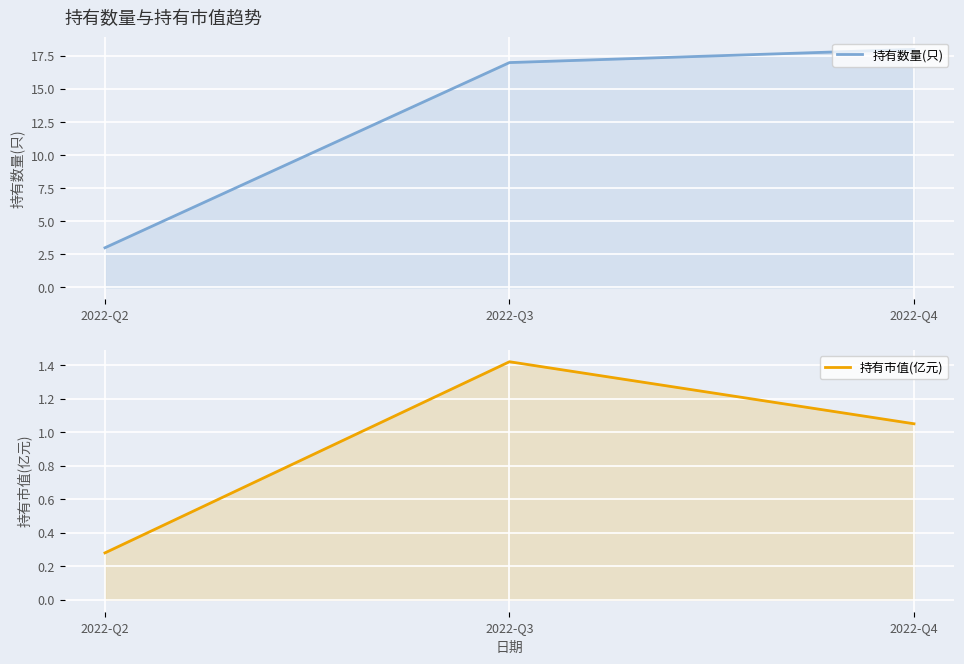

At which label is 持有市值(亿元) closest to 0?

2022-Q2